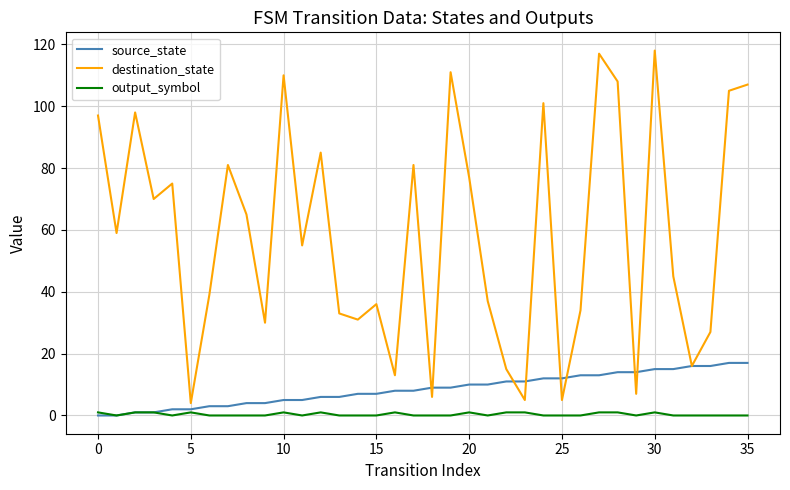

Which series has the largest range (max minus min)?

destination_state